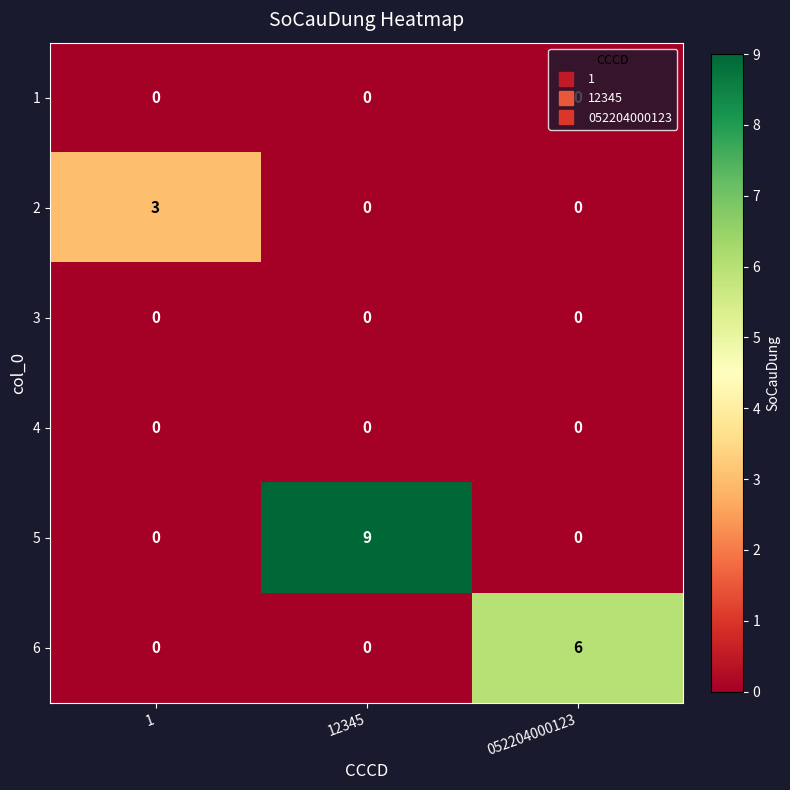

What value does the 2 series have at 1?

3